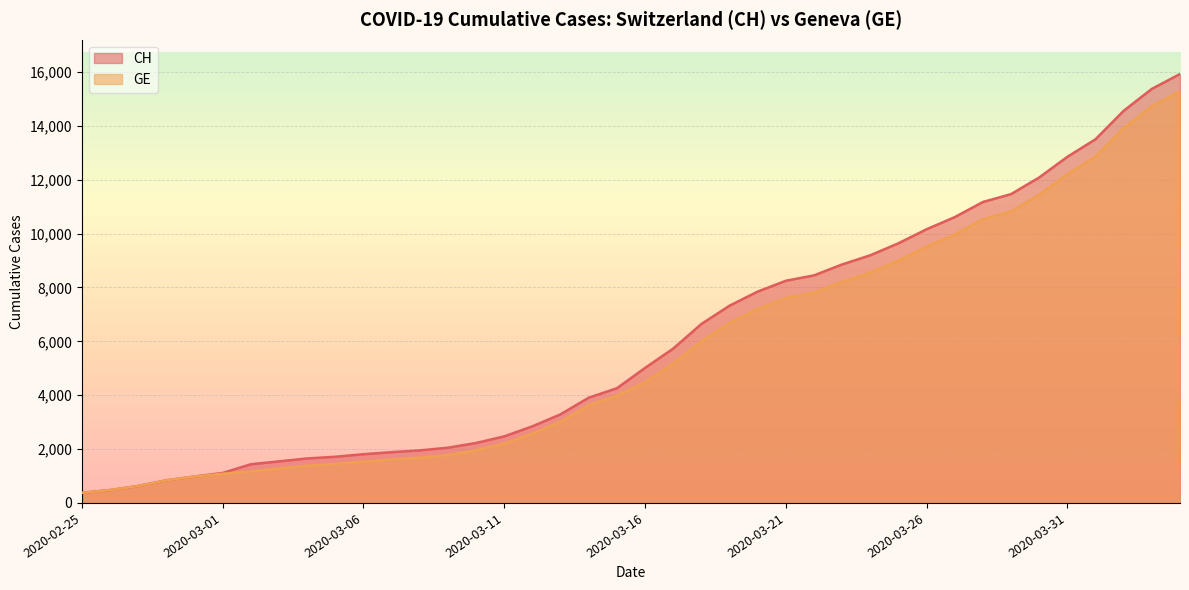

Is it true that CH equals 5731 at 2020-03-17?

True